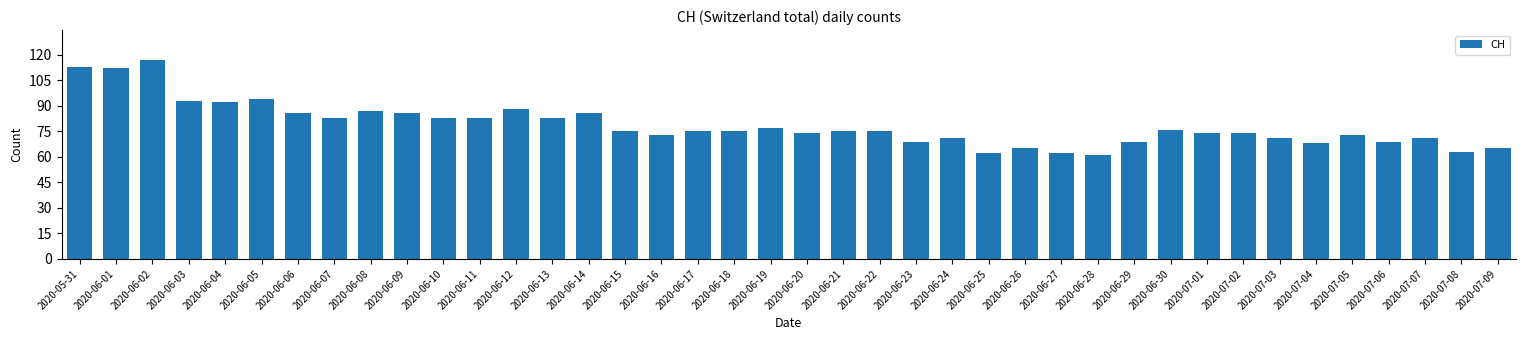

What is the sum of all values?

3148